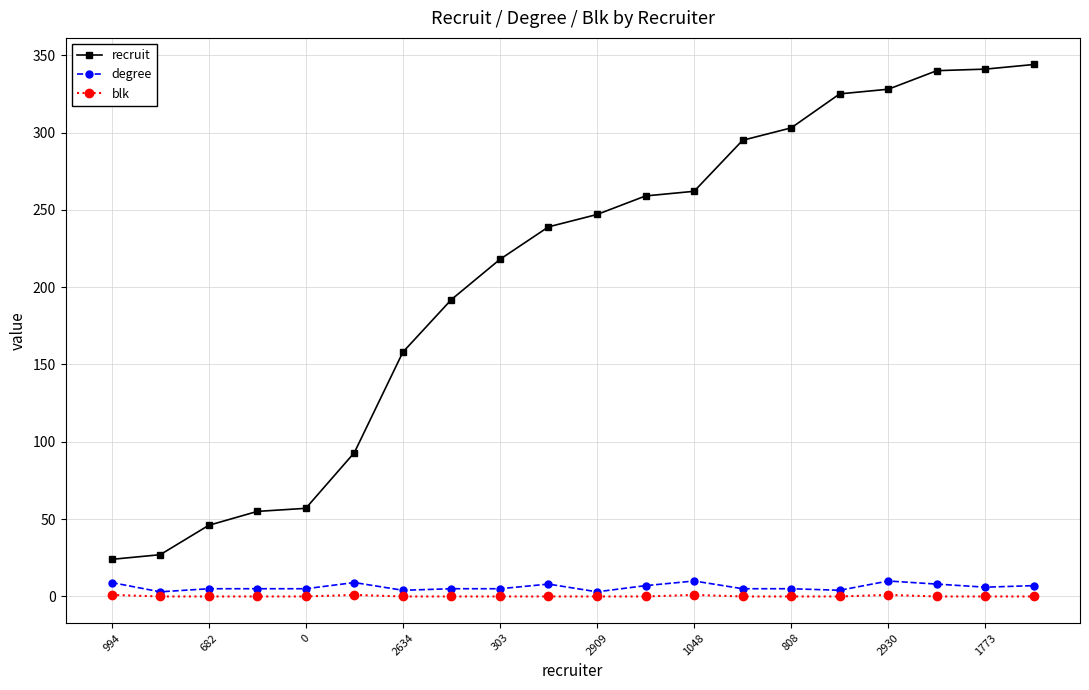

What is the highest value of the degree series?

10